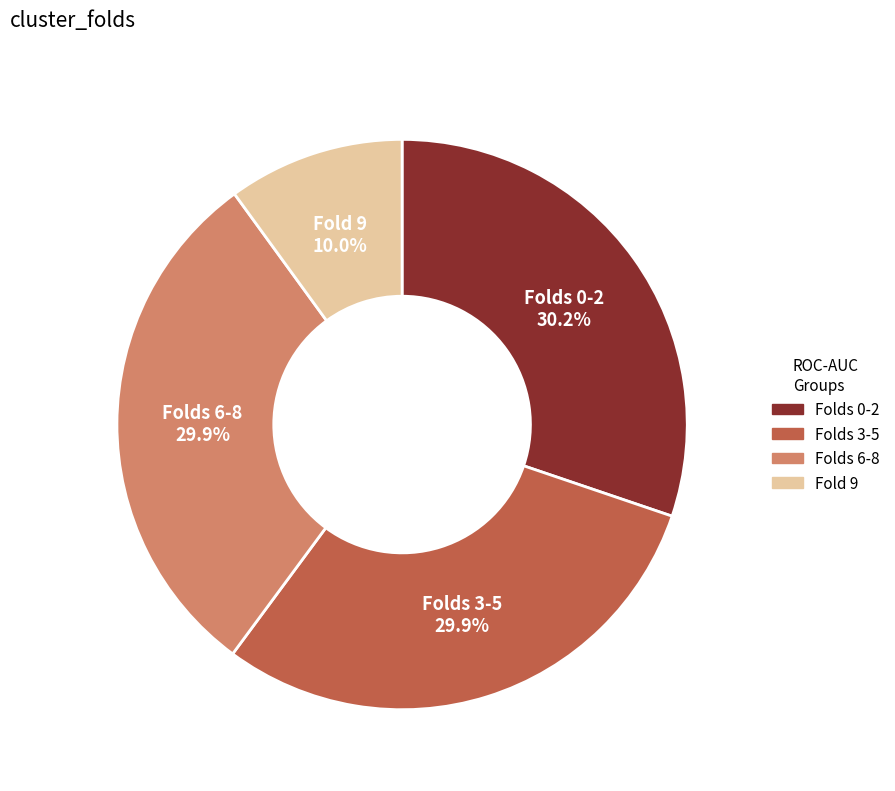

Is there a majority slice in this chart?

No